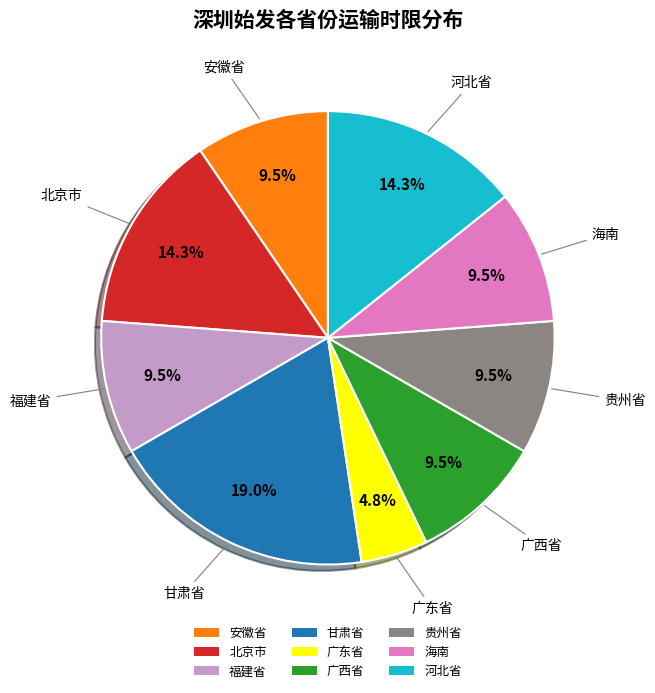

To the nearest percent, what is the difference between the largest and smallest slice percentages?

14%